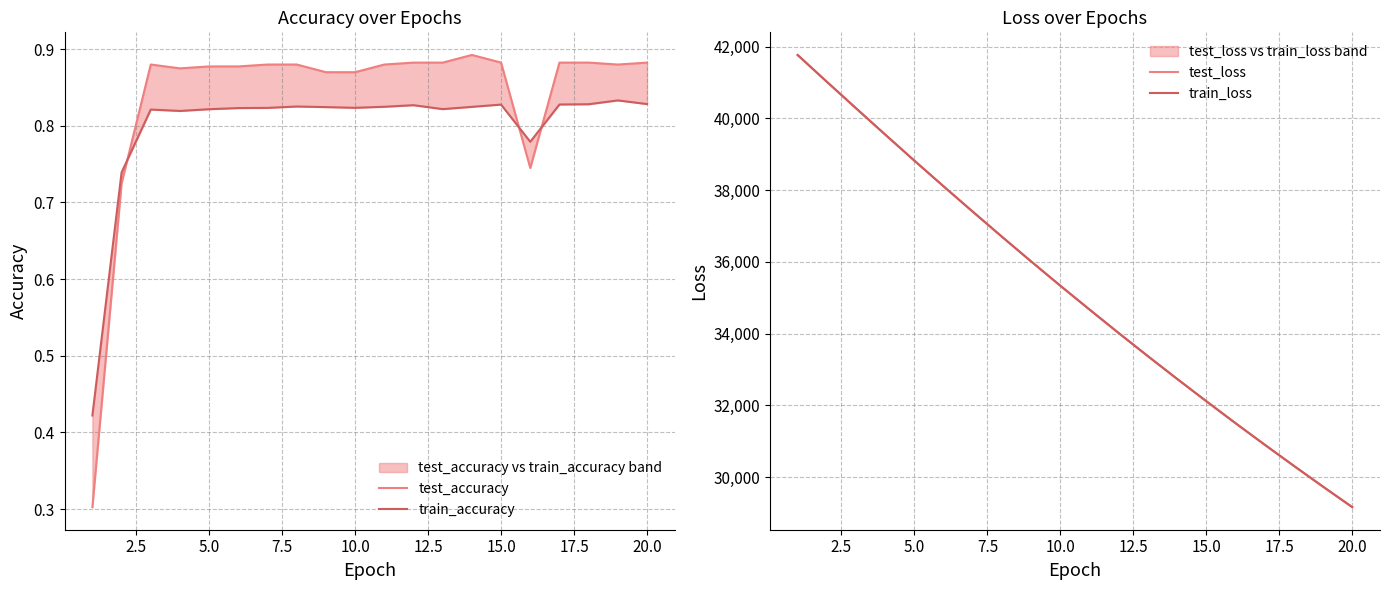

What is the smallest value displayed?

0.3